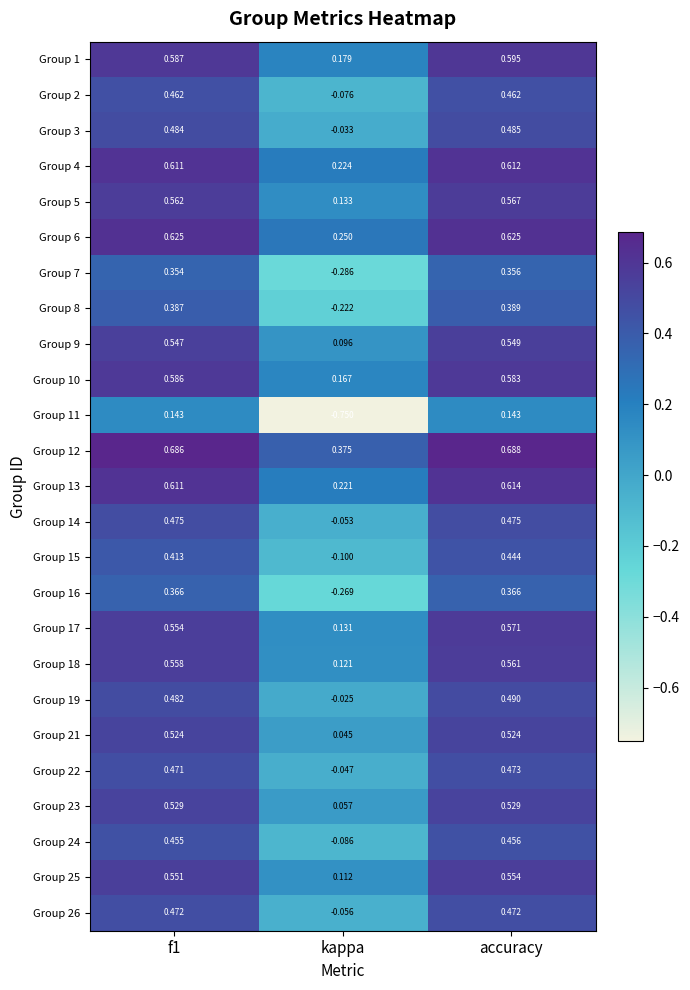

At which label does Group 10 reach its minimum?

kappa